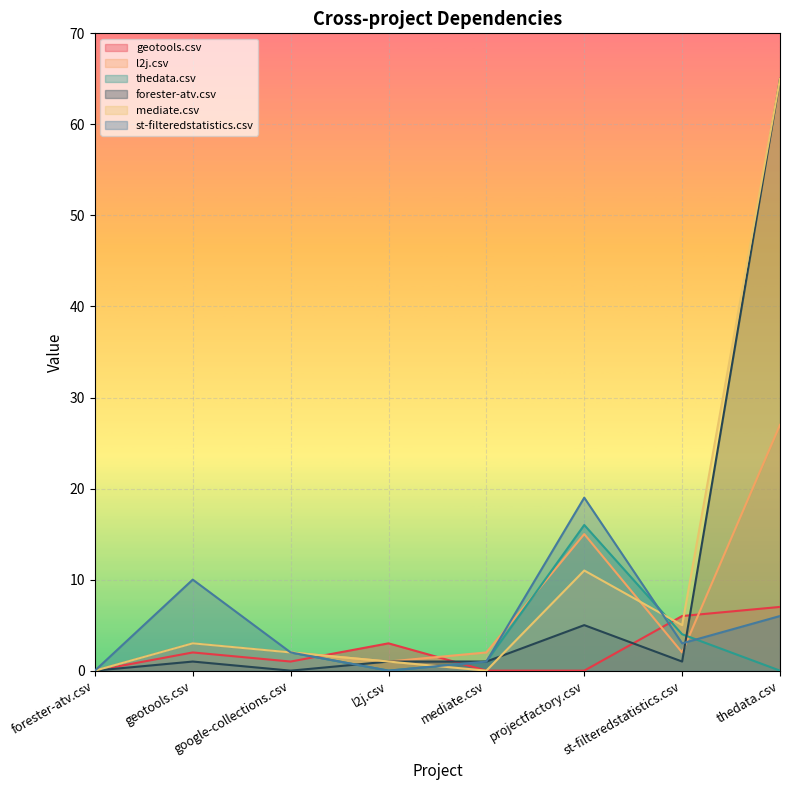

Is it true that l2j.csv equals 16 at thedata.csv?

False